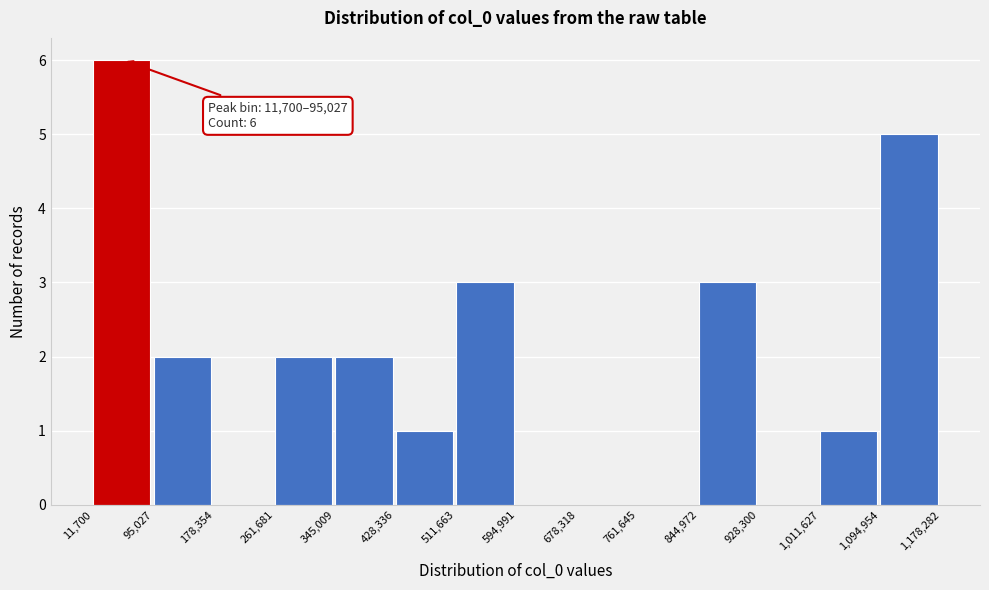

Over which range of the x-axis is the bar tallest?

11,700 to 95,027